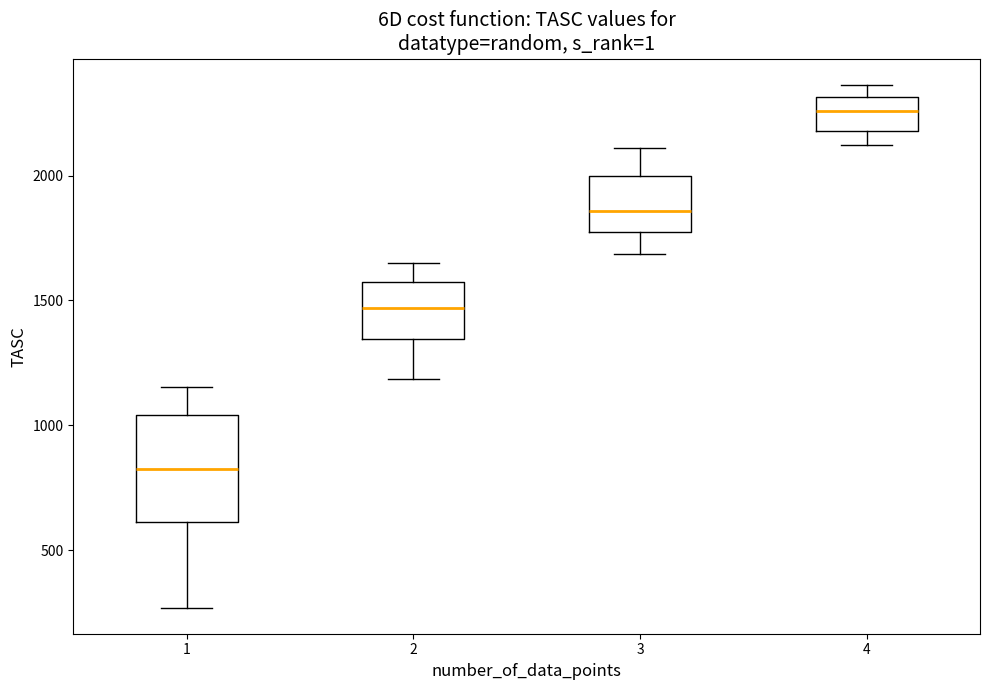

Where does the median line of the box at x = 3 sit on the y-axis? The values are not printed on the chart, so give them approximately, as read against the axis.

1850